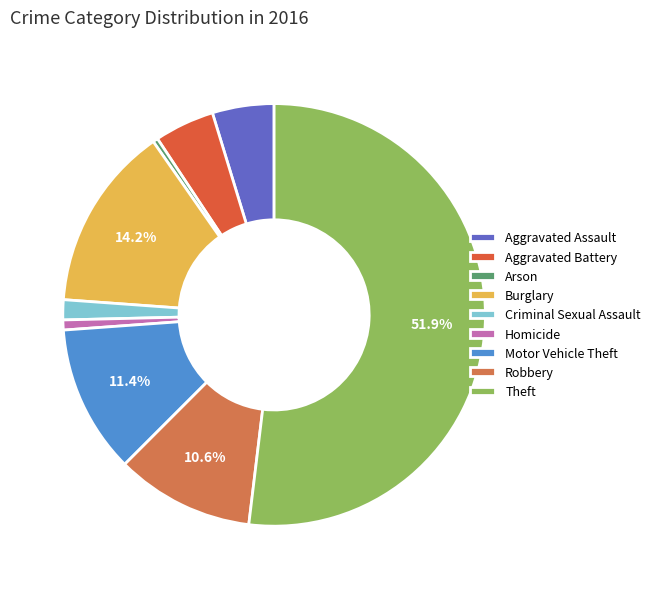

How many segments does this pie chart have?

9